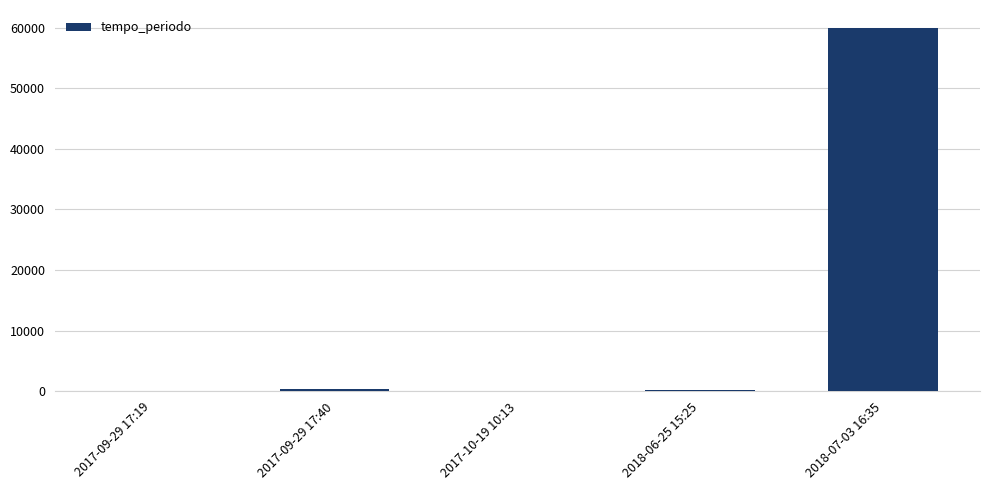

How many categories are shown in the chart?

5